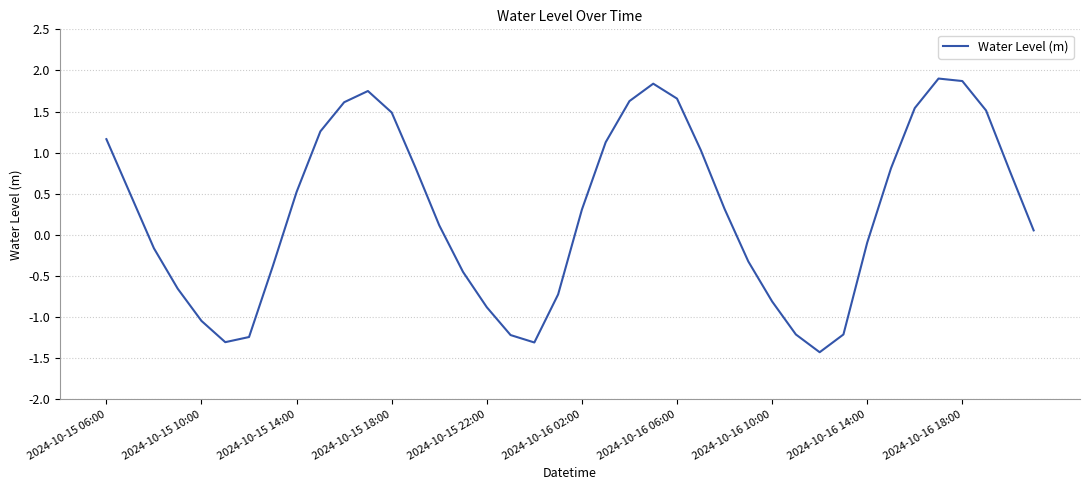

What is the difference between the maximum and minimum values?

3.3